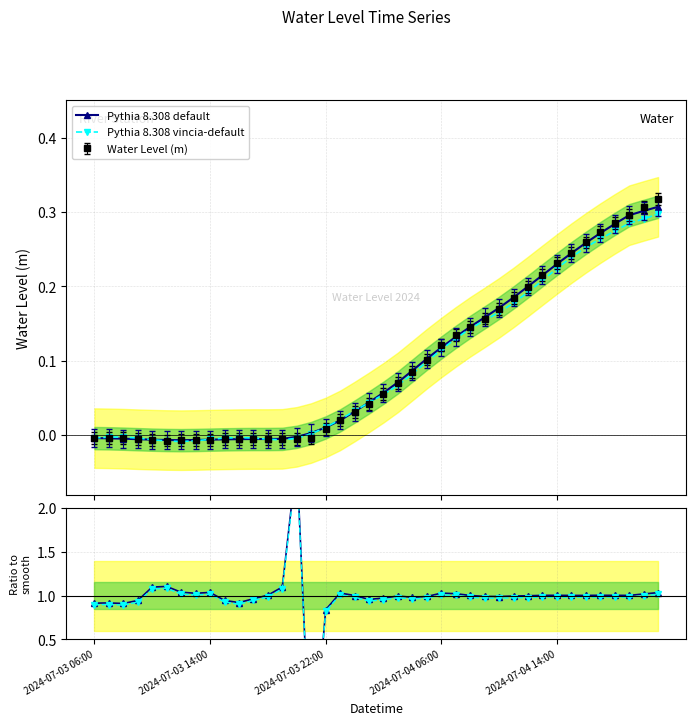

Reading right to left, extract all data points from this chart.

Pythia 8.308 default: 0.3	0.3	0.3	0.3	0.3	0.3	0.2	0.2	0.2	0.2	0.2	0.2	0.2	0.1	0.1	0.1	0.1	0.1	0.1	0.1	0.0	0.0	0.0	0.0	0.0	-0.0	-0.0	-0.0	-0.0	-0.0	-0.0	-0.0	-0.0	-0.0	-0.0	-0.0	-0.0	-0.0	-0.0	-0.0
Pythia 8.308 vincia-default: 0.3	0.3	0.3	0.3	0.3	0.3	0.2	0.2	0.2	0.2	0.2	0.2	0.2	0.1	0.1	0.1	0.1	0.1	0.1	0.1	0.0	0.0	0.0	0.0	0.0	-0.0	-0.0	-0.0	-0.0	-0.0	-0.0	-0.0	-0.0	-0.0	-0.0	-0.0	-0.0	-0.0	-0.0	-0.0
Ratio to smooth: 1.0	1.0	1.0	1.0	1.0	1.0	1.0	1.0	1.0	1.0	1.0	1.0	1.0	1.0	1.0	1.0	1.0	1.0	1.0	1.0	1.0	1.0	1.0	0.8	-1.1	2.6	1.1	1.0	1.0	0.9	0.9	1.0	1.0	1.0	1.1	1.1	0.9	0.9	0.9	0.9
Vincia ratio: 1.0	1.0	1.0	1.0	1.0	1.0	1.0	1.0	1.0	1.0	1.0	1.0	1.0	1.0	1.0	1.0	1.0	1.0	1.0	1.0	0.9	1.0	1.0	0.8	-1.1	2.5	1.1	1.0	0.9	0.9	0.9	1.0	1.0	1.0	1.1	1.1	0.9	0.9	0.9	0.9